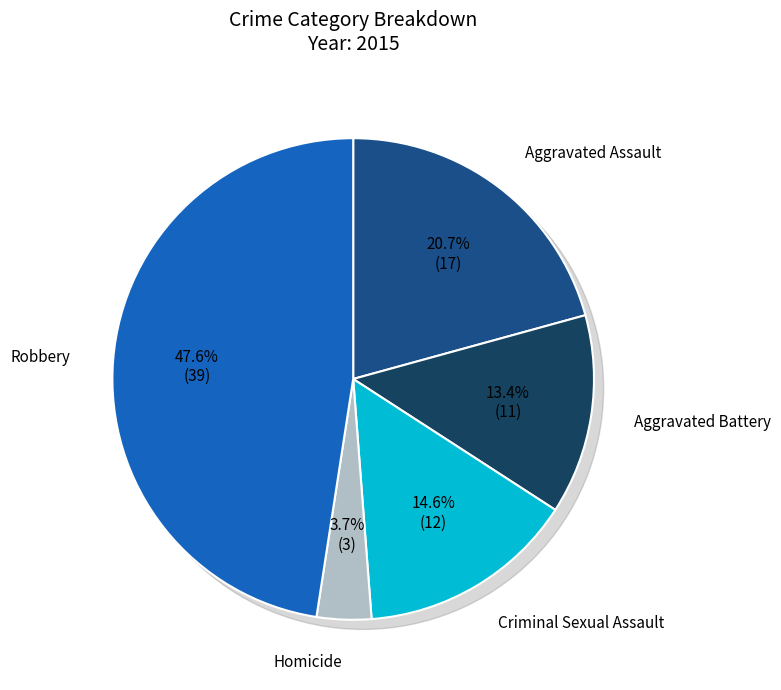

To the nearest percent, what is the combined percentage of Criminal Sexual Assault and Homicide?

18%